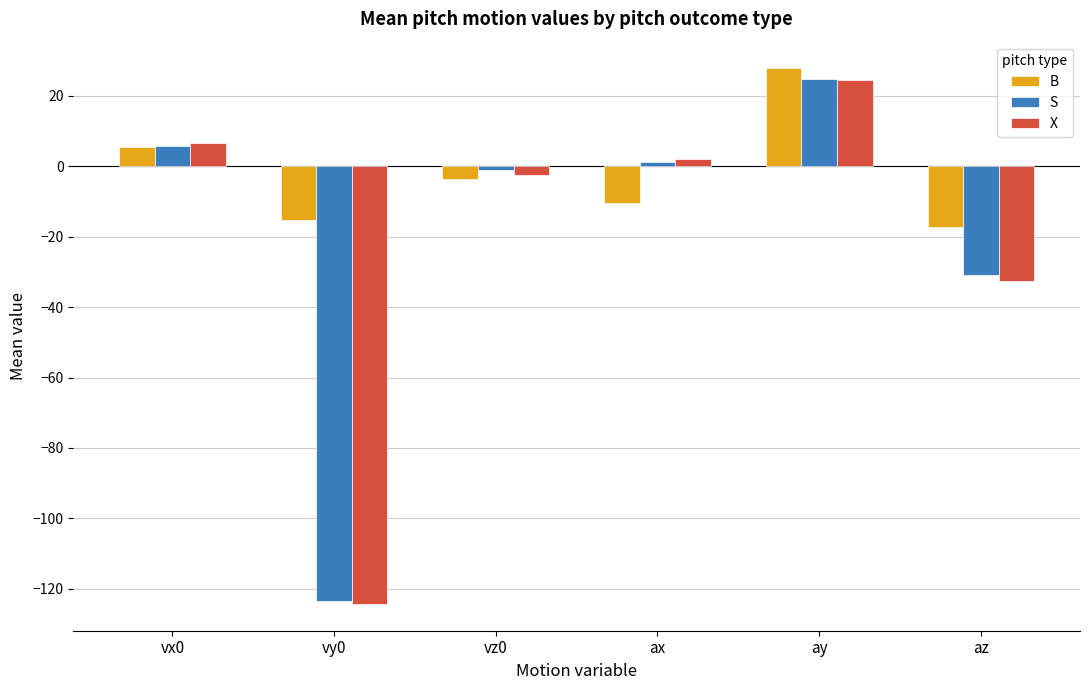

What is the value of the X bar at the 1st from the left?

6.5